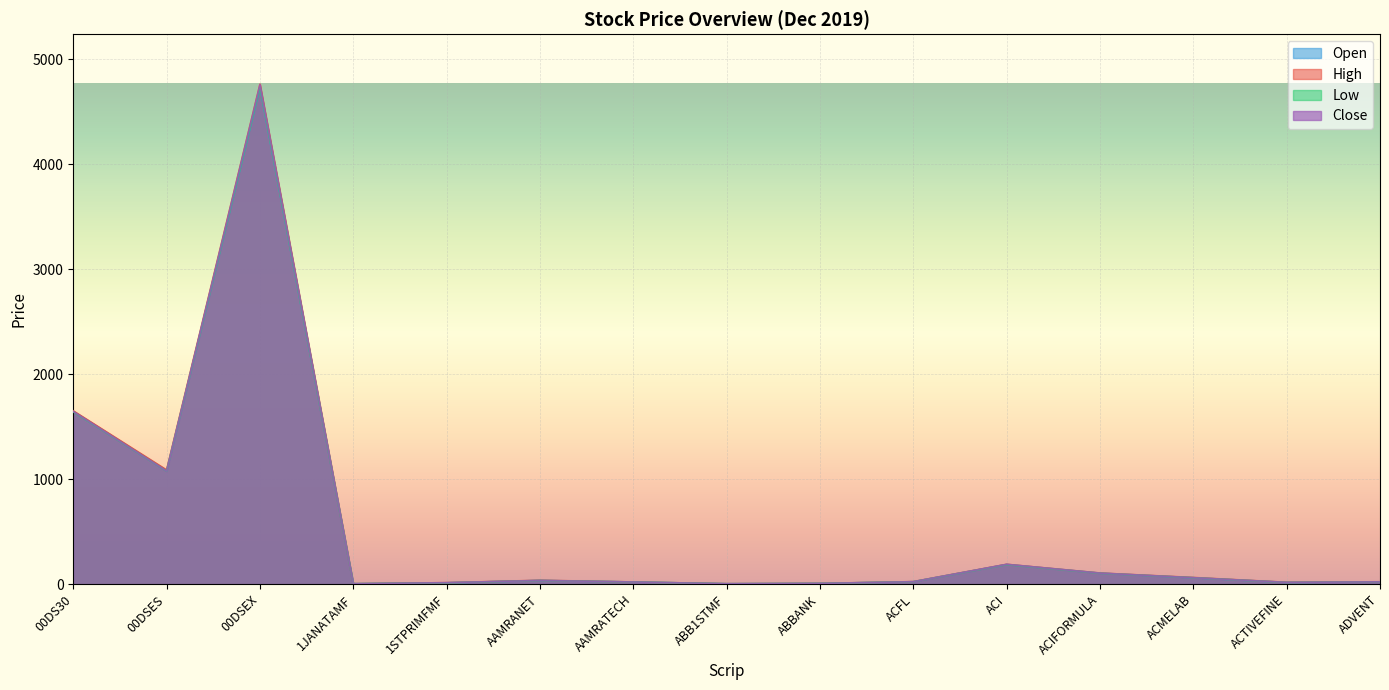

True or false: Low has a value of 22.0 at ADVENT.

True